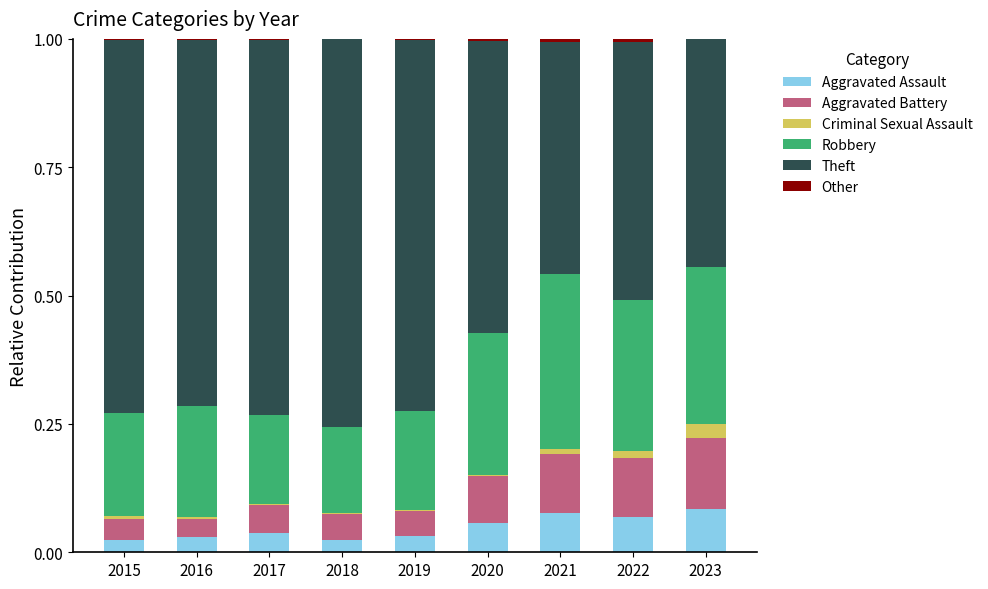

The value of Aggravated Assault at 2017 is 0.1. True or false?

False